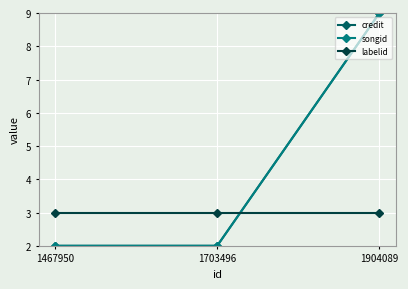

Is this an area chart (filled region under the line)?

No